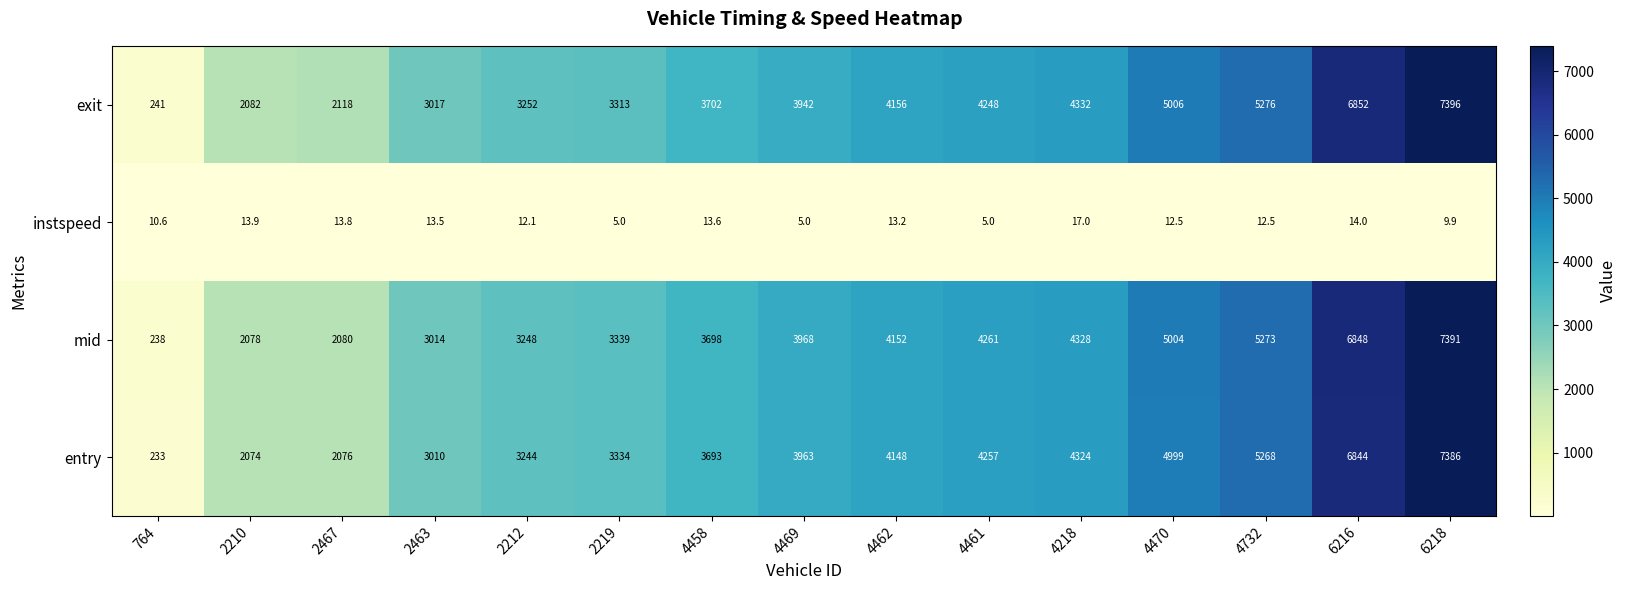

Rank the categories by mid value from highest to lowest.

6218, 6216, 4732, 4470, 4218, 4461, 4462, 4469, 4458, 2219, 2212, 2463, 2467, 2210, 764